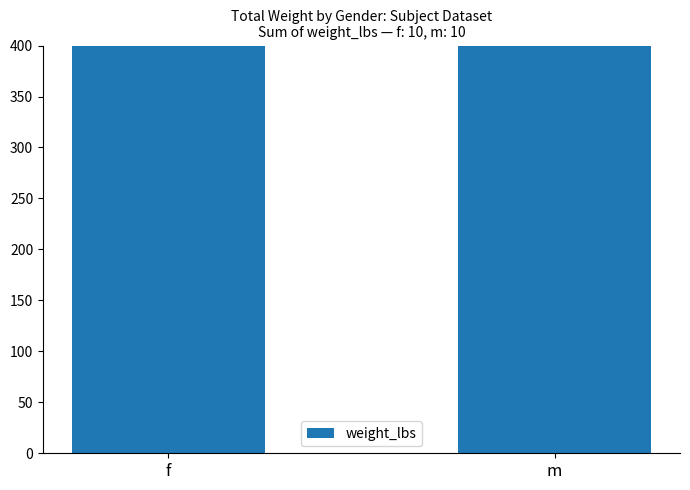

Is it true that the value at f is 1790?

False